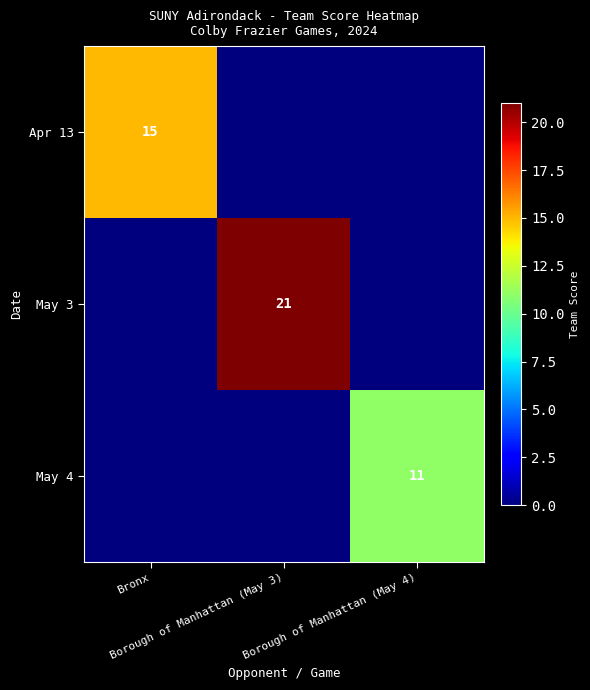

Which series has the largest total across all categories?

May 3